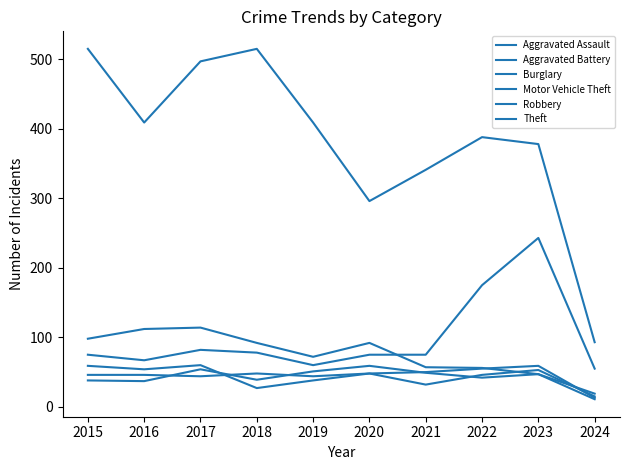

Rank the categories by Theft value from highest to lowest.

2015, 2018, 2017, 2016, 2019, 2022, 2023, 2021, 2020, 2024